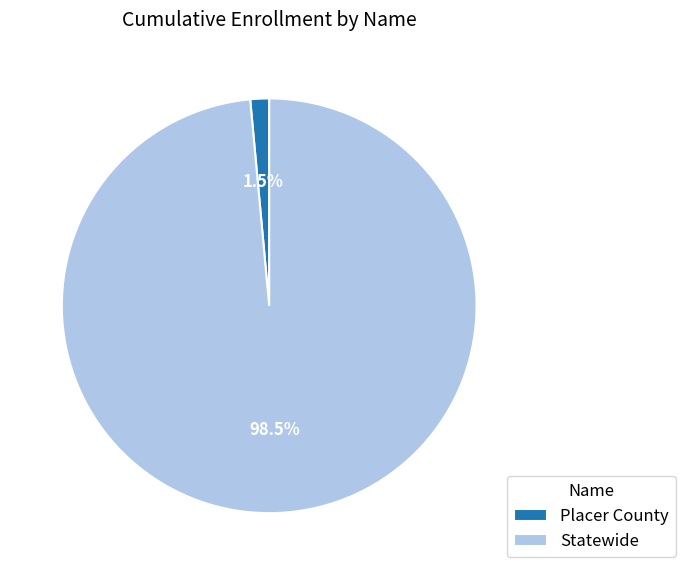

Rank the categories by value from lowest to highest.

Placer County, Statewide